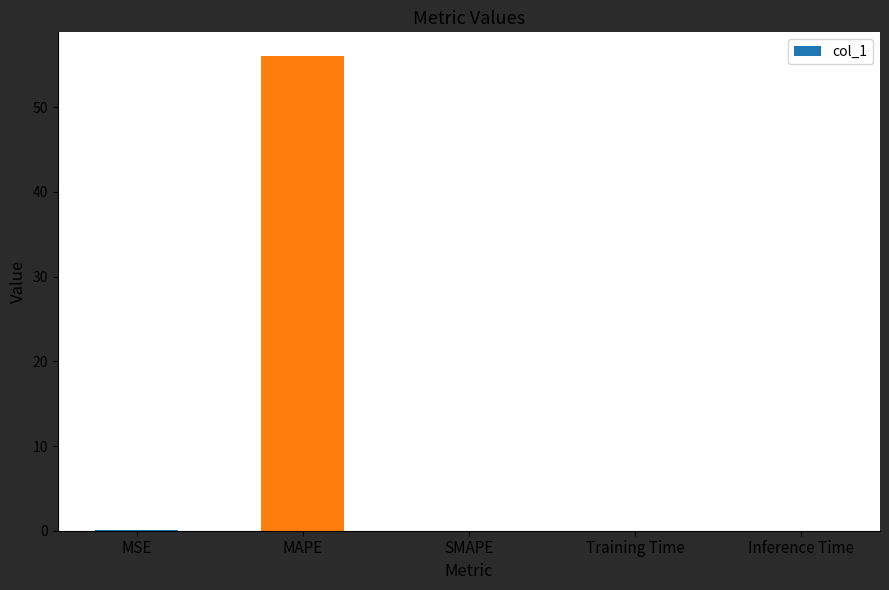

What is the maximum value shown in the chart?

56.0